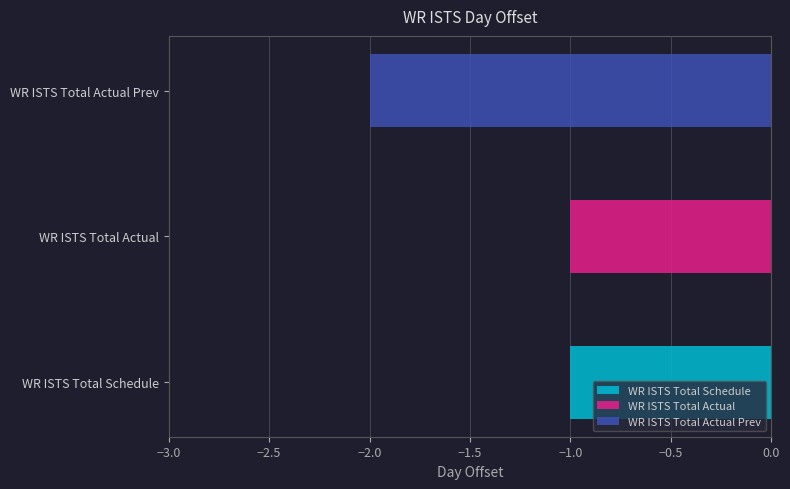

True or false: the data shows -1 at WR ISTS Total Schedule.

True